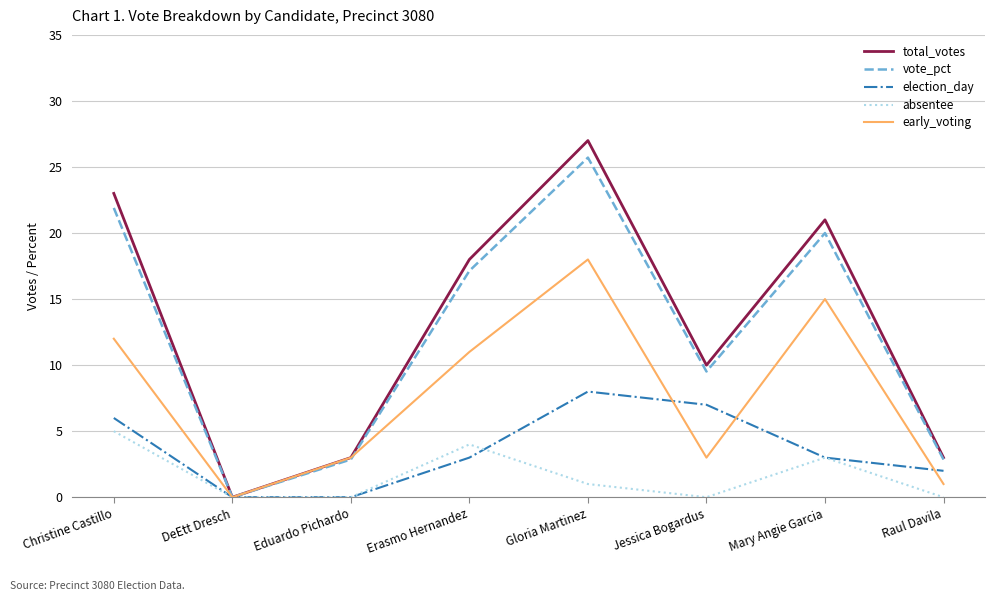

Read the vote_pct value at Mary Angie Garcia.

20.0